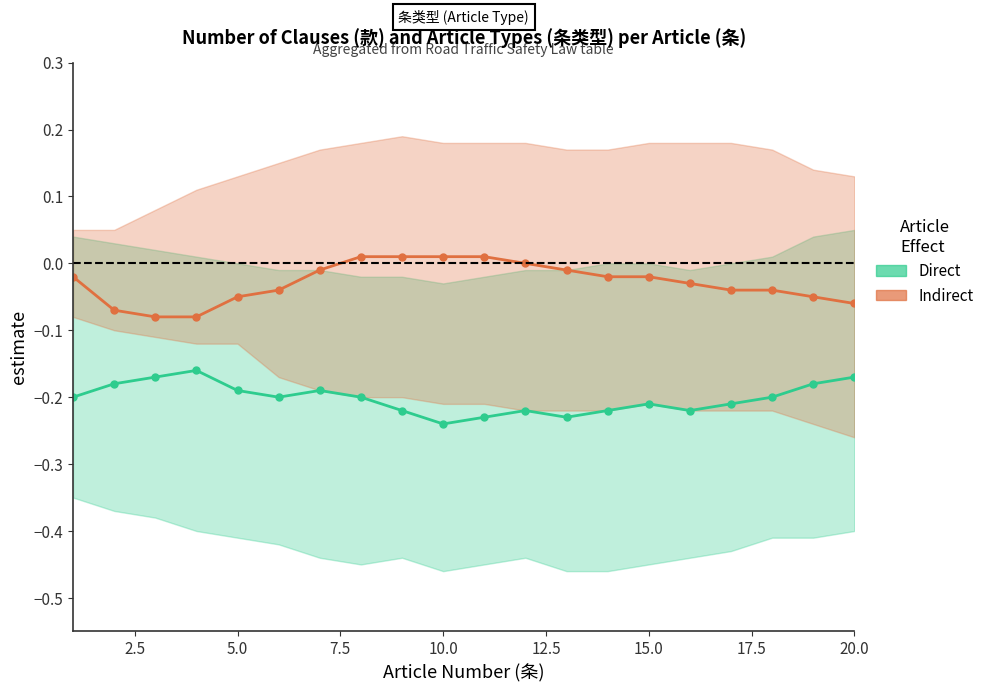

True or false: Indirect and Direct cross at least once.

False